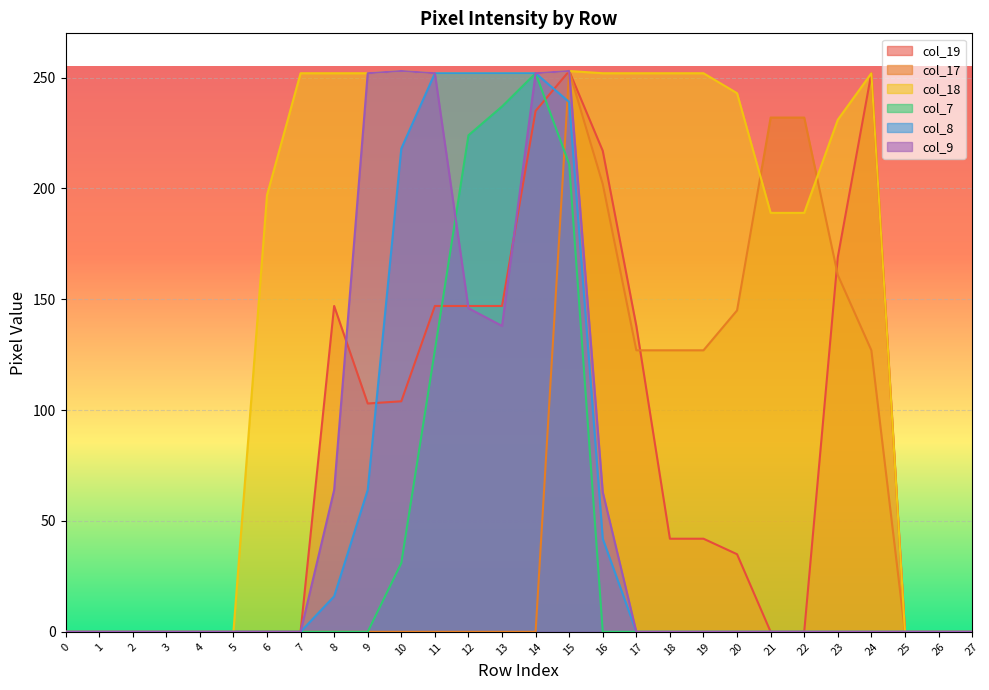

Is it true that col_19 equals 0 at 22?

True